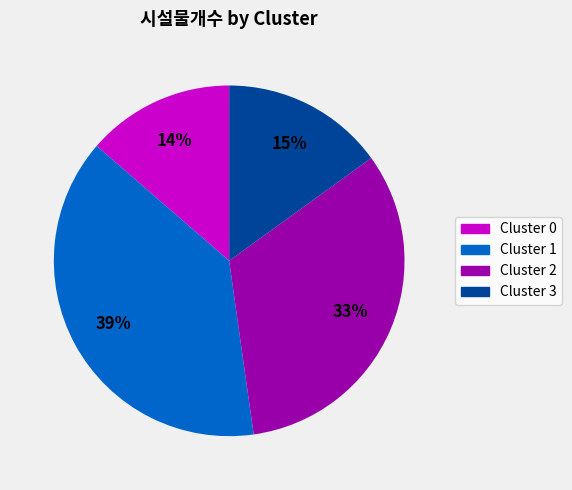

To the nearest percent, what portion does Cluster 3 represent?

15%